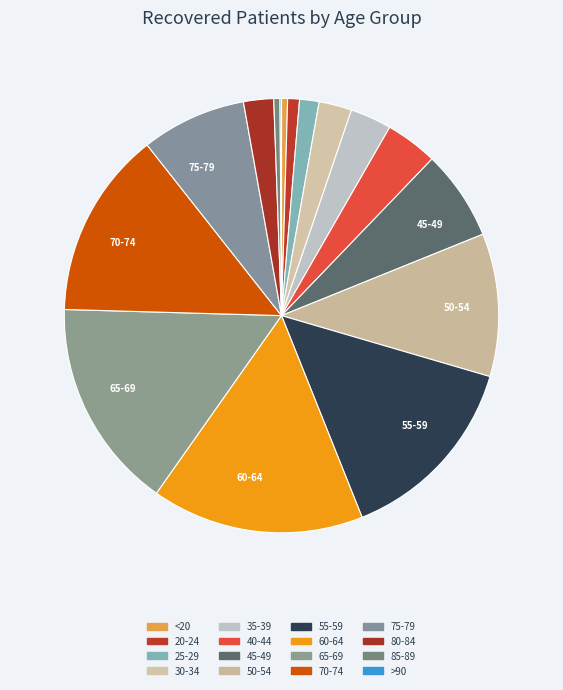

How many slices are in this pie chart?

16